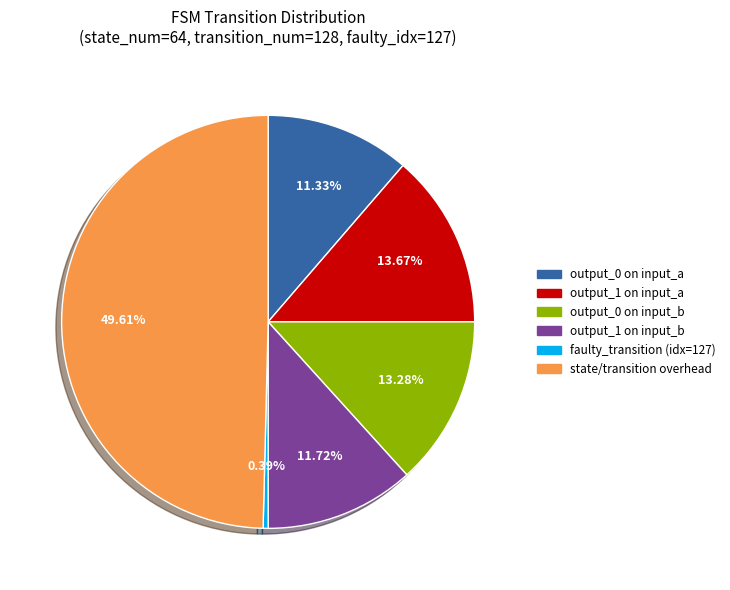

Does output_1 on input_a account for over 50% of the chart?

No